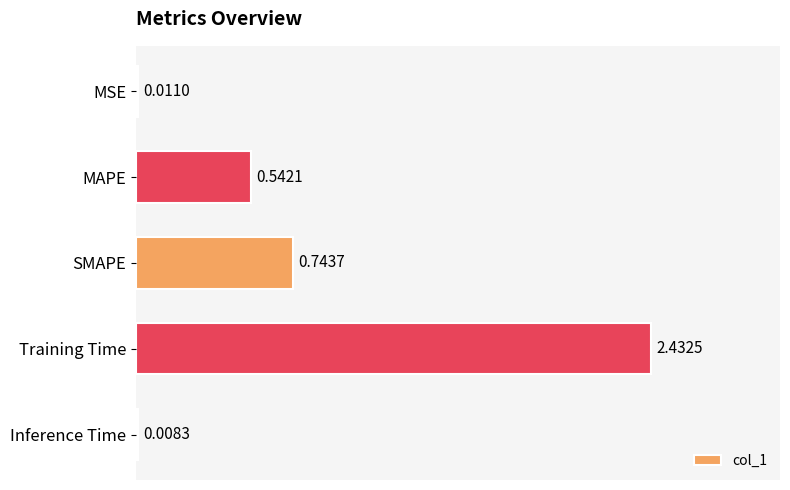

At which label is the value closest to 1?

SMAPE